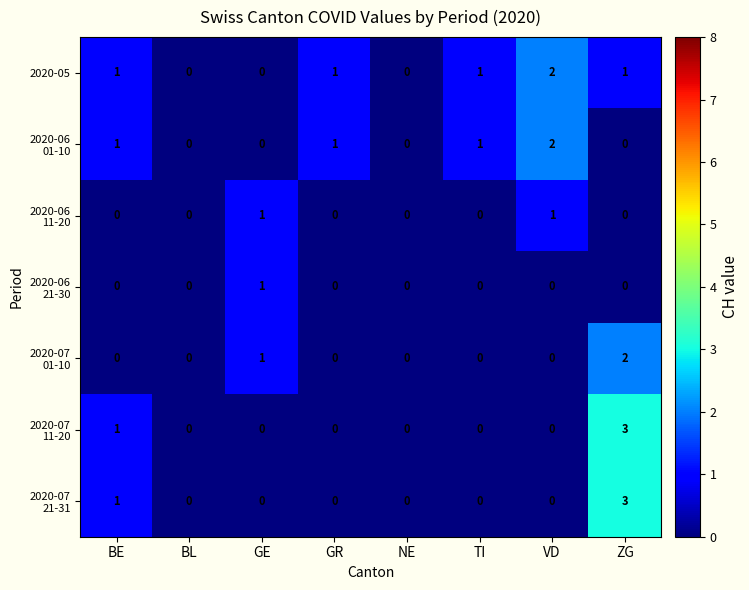

At which category is the sum across all series the highest?

ZG